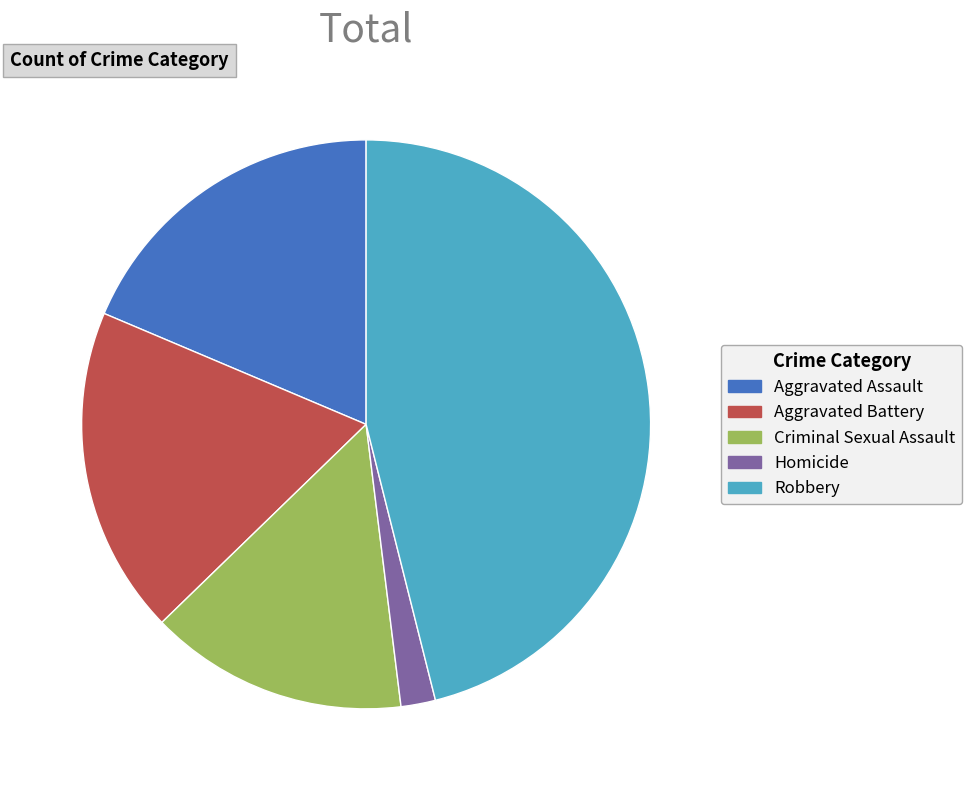

Is the sum of Aggravated Assault and Criminal Sexual Assault greater than half?

No